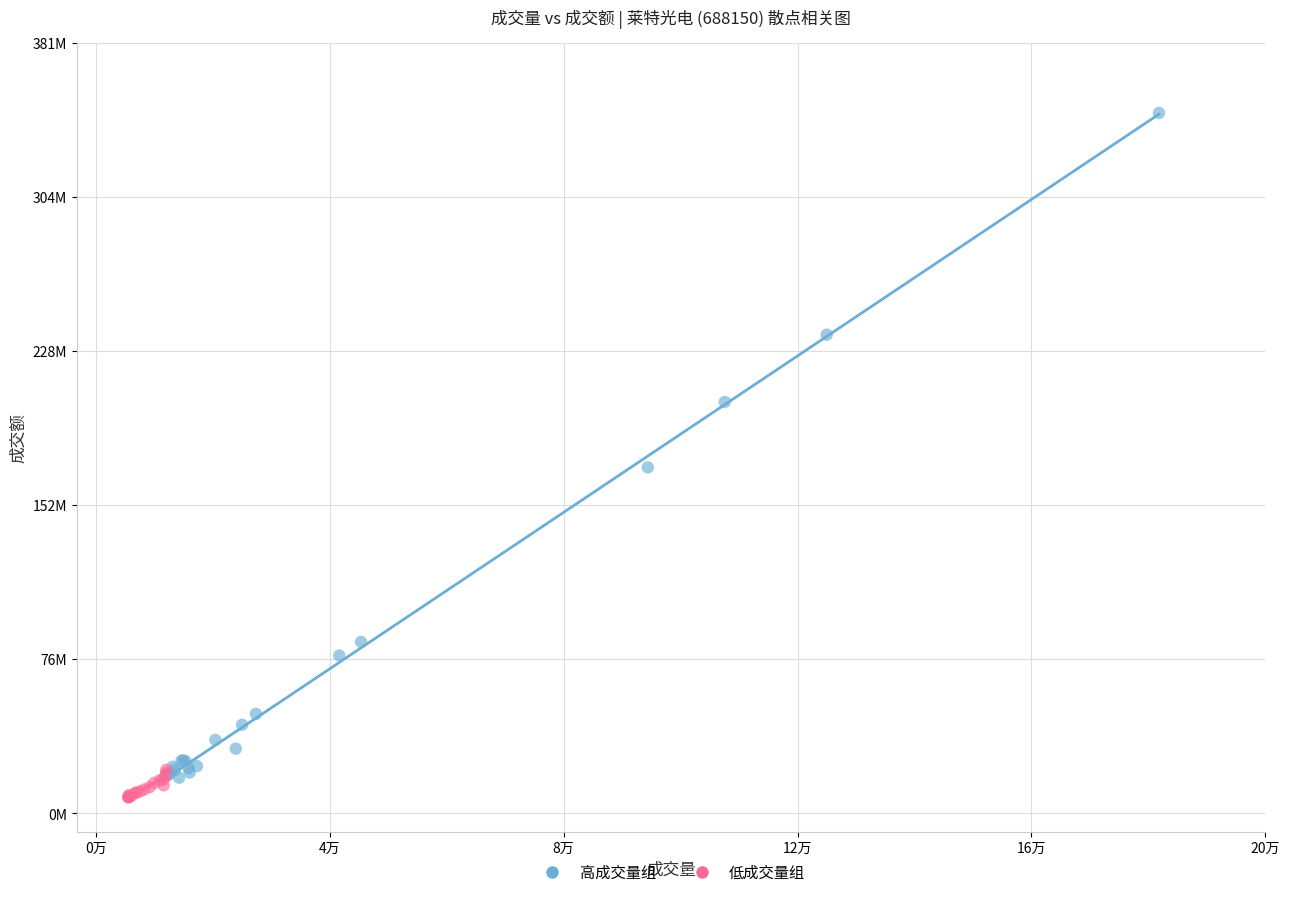

Which series reaches the maximum Y coordinate?

高成交量组